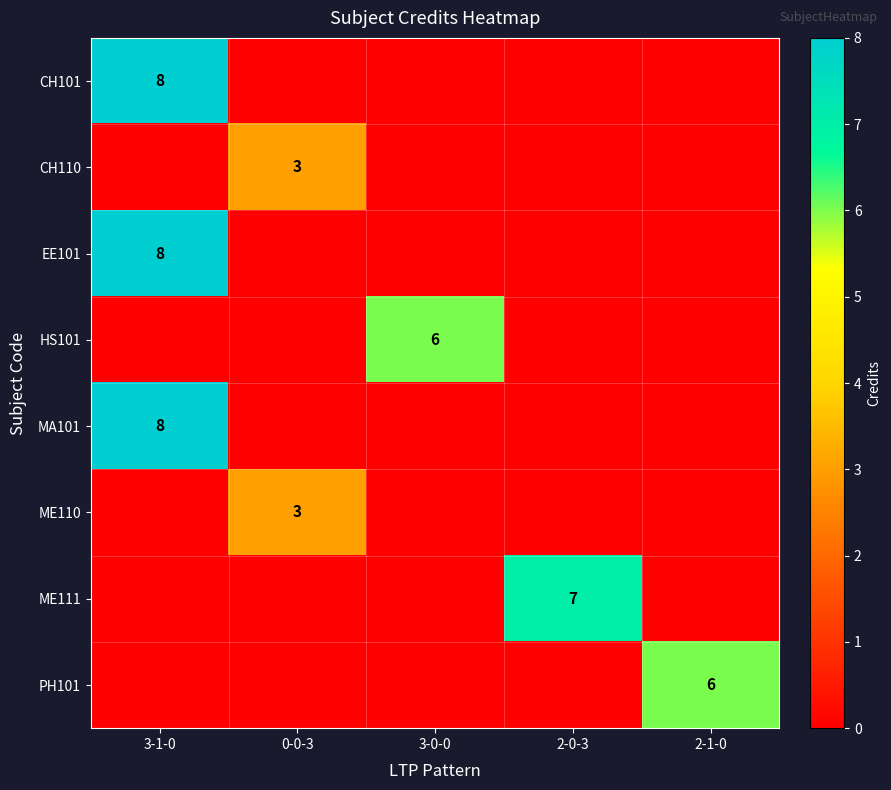

Which series has the largest range (max minus min)?

CH101